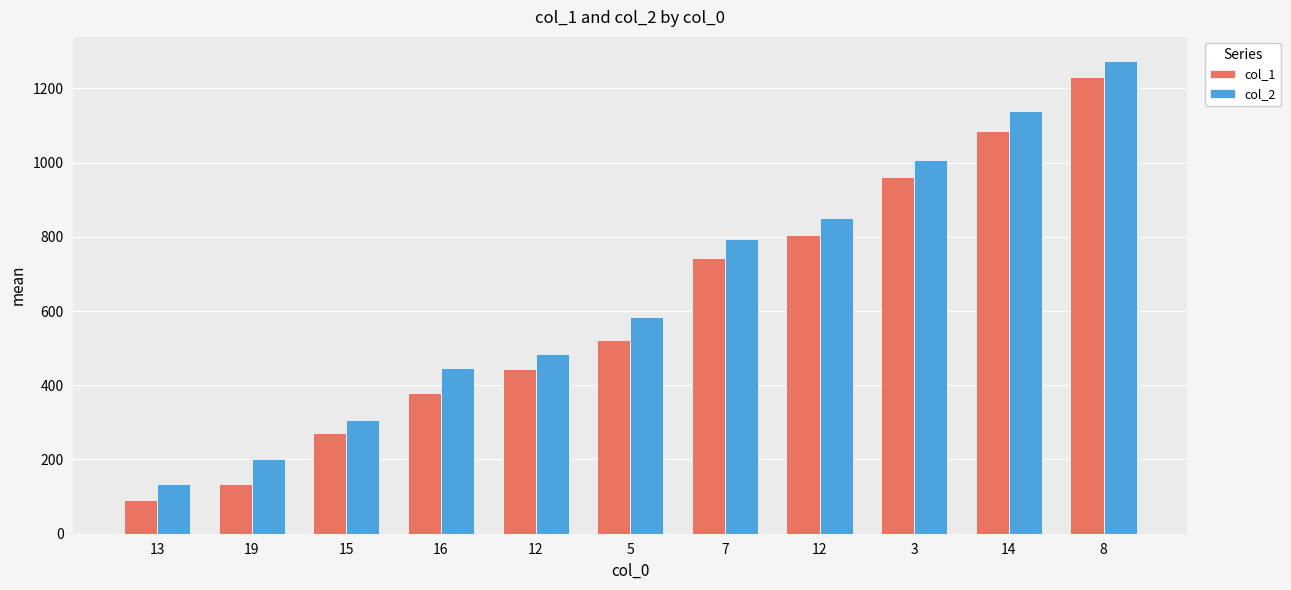

How many groups of bars are there?

11